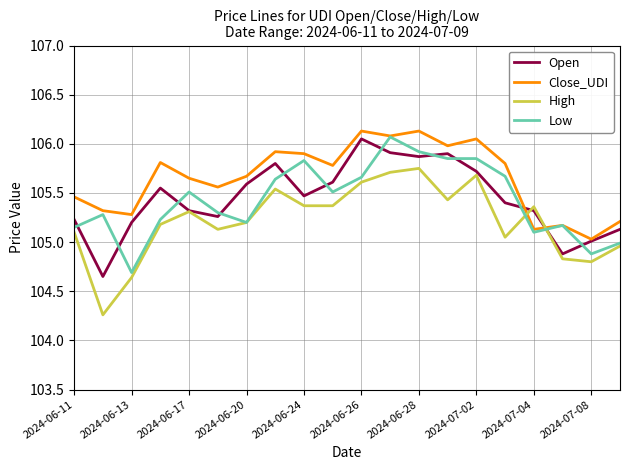

Which series has the largest total across all categories?

Close_UDI